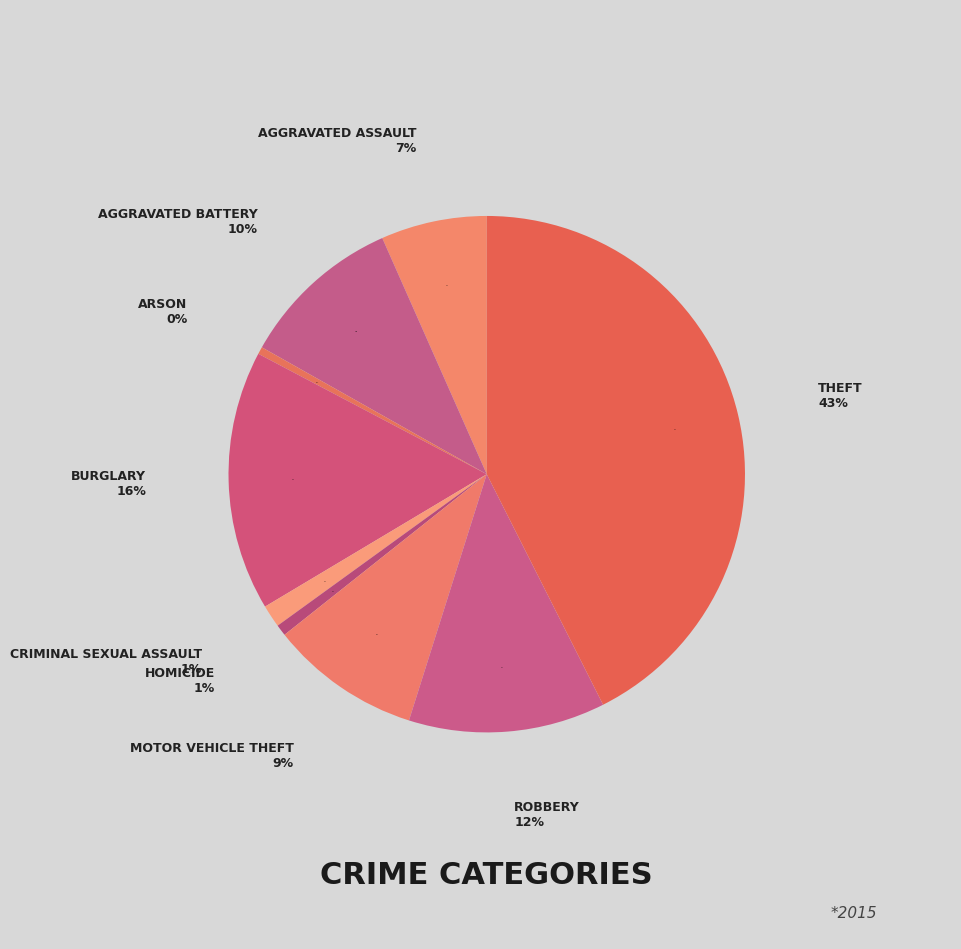

How much of the chart is everything except Homicide?

99.3%